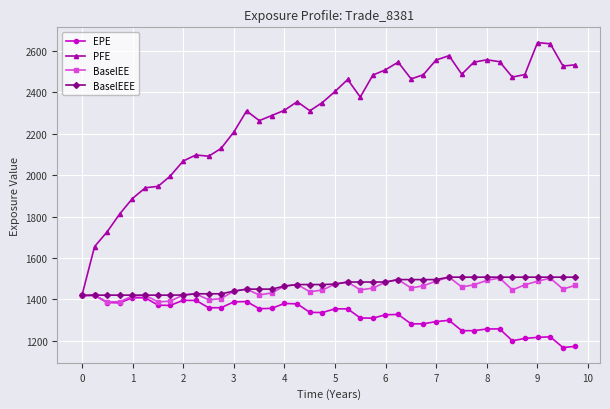

What is the highest value of the PFE series?

2640.2